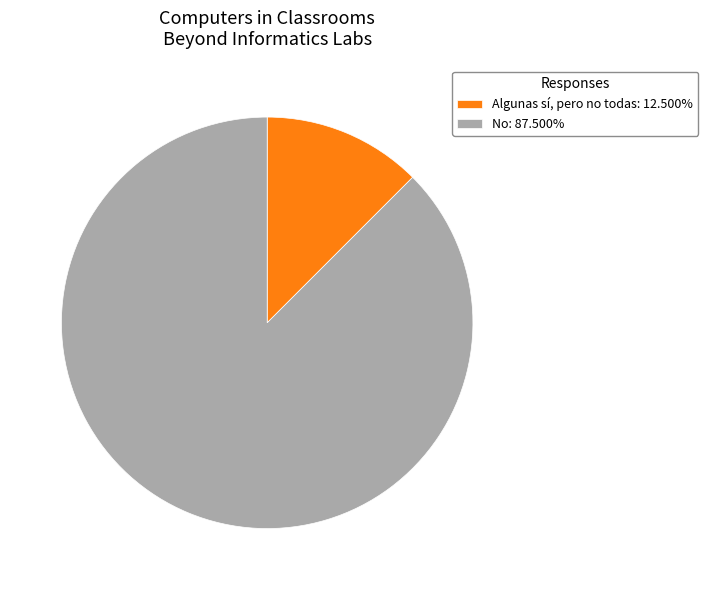

Does No: 87.500% represent more than half of the total?

Yes